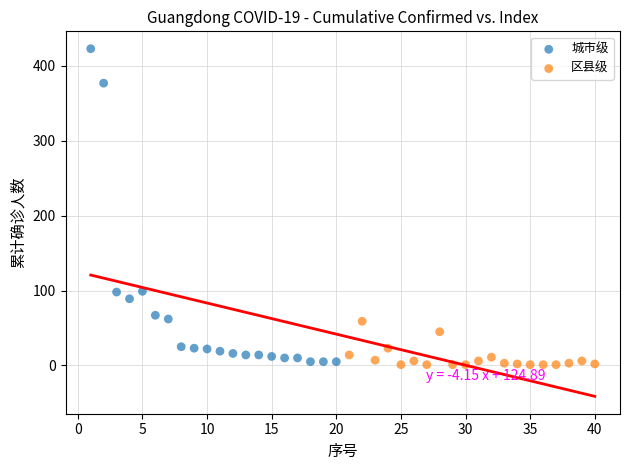

Which series reaches the maximum Y coordinate?

城市级